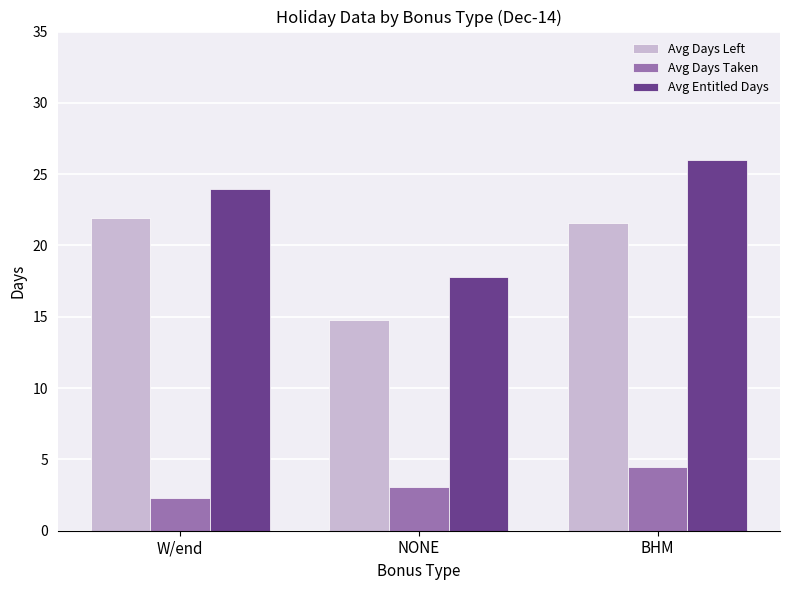

What is the difference between the Avg Entitled Days values at W/end and BHM?

2.0